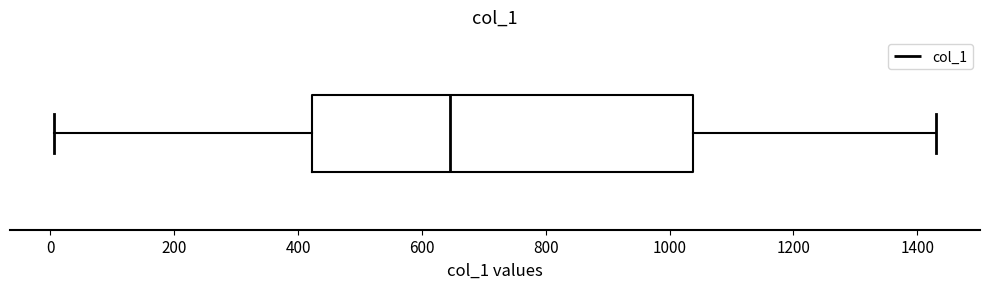

Where does the right whisker of the box end on the x-axis? The values are not printed on the chart, so give them approximately, as read against the axis.

1440